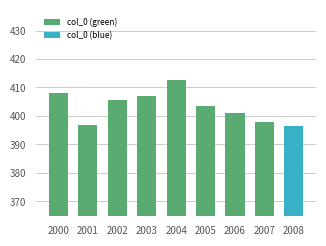

Reading left to right, list all the values displayed in this chart.

408.0	397.0	405.5	407.0	412.5	403.5	401.0	398.0	396.5